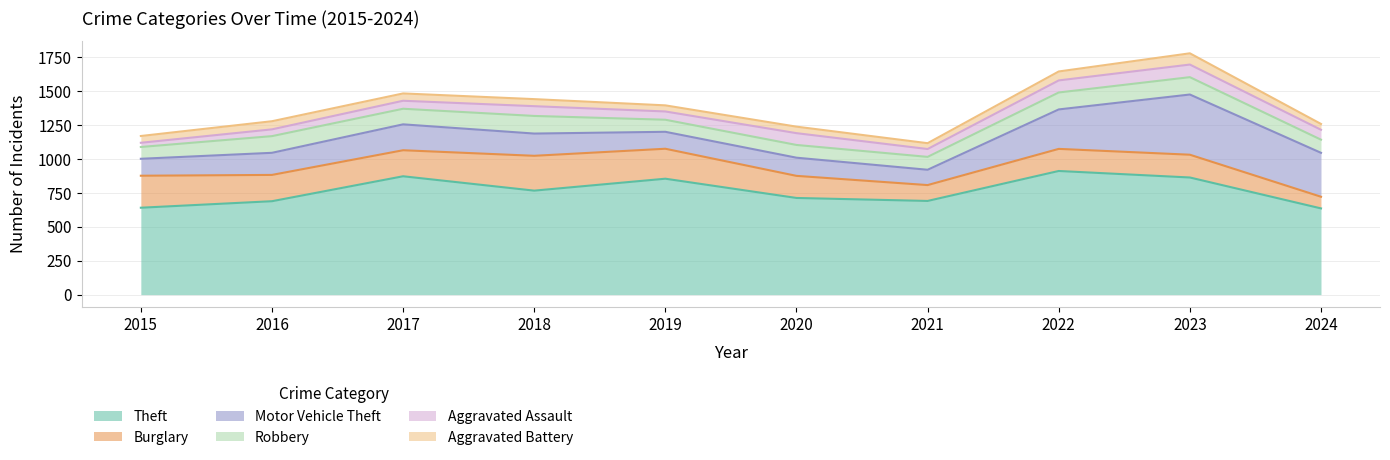

What is the total value across all series at 2019?

1396